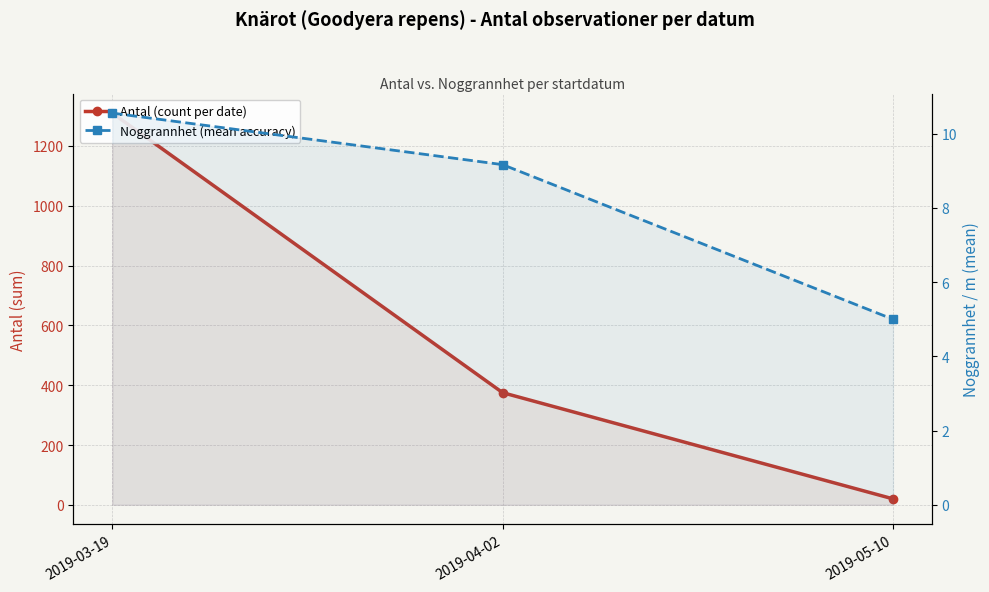

Is it true that Noggrannhet (mean accuracy) equals 9.2 at 2019-04-02?

True